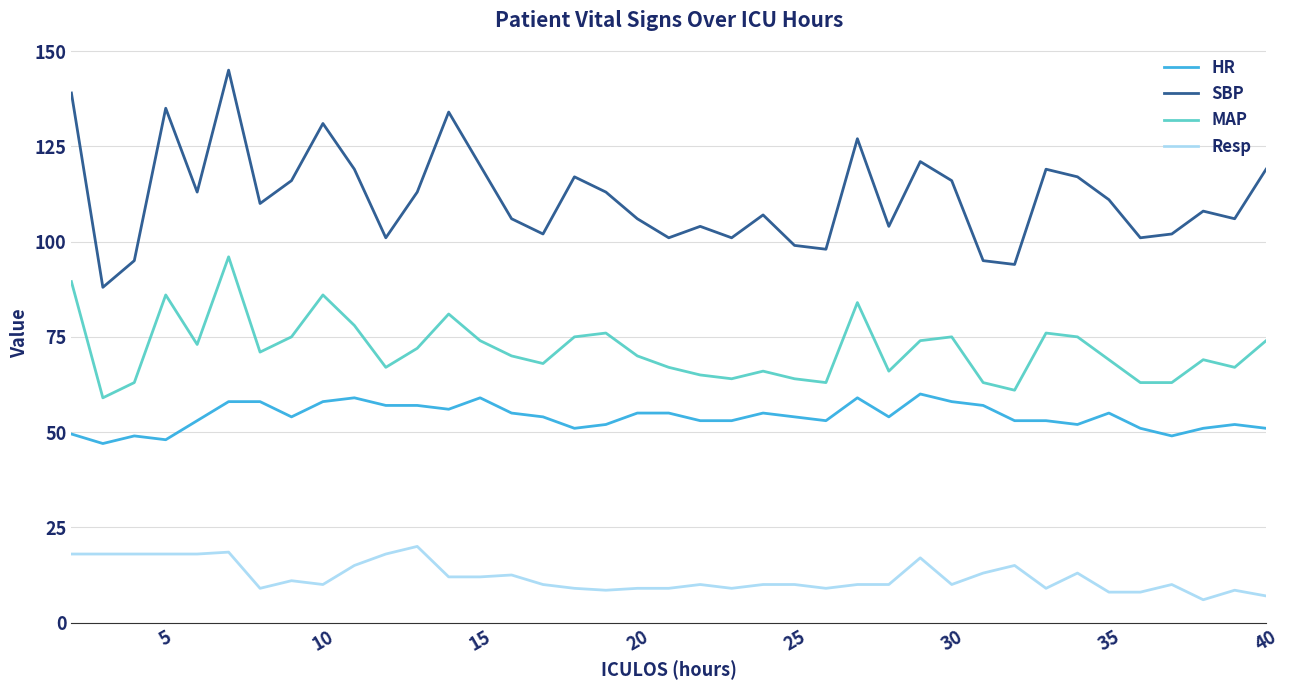

Which series has the largest total across all categories?

SBP